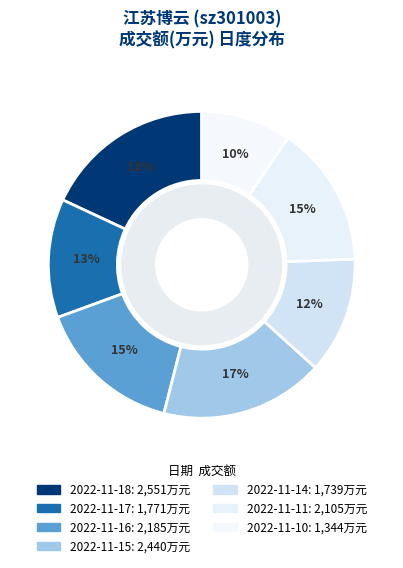

Count the number of slices in the pie.

7